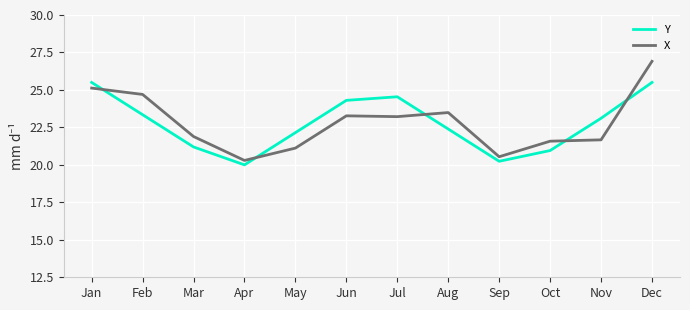

What value does the Y series have at Jan?

25.5